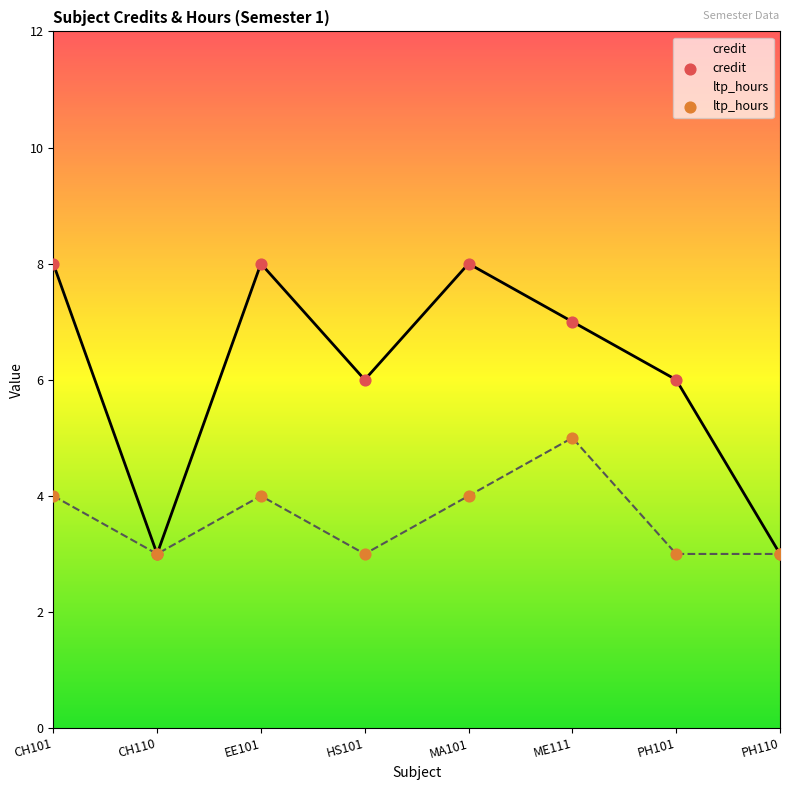

Is the value of credit at CH101 greater than the value of ltp_hours at EE101?

Yes